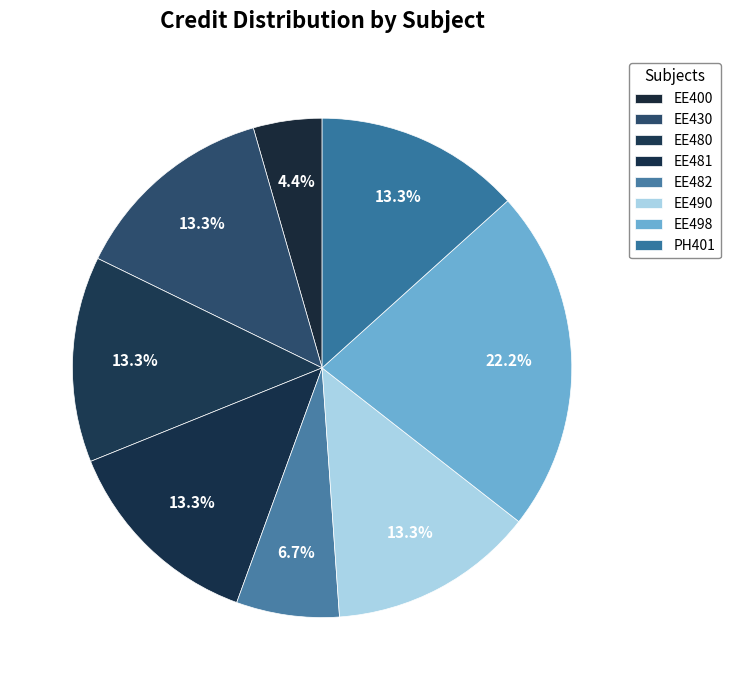

Combined, what portion of the pie is EE400 and EE481?

17.8%